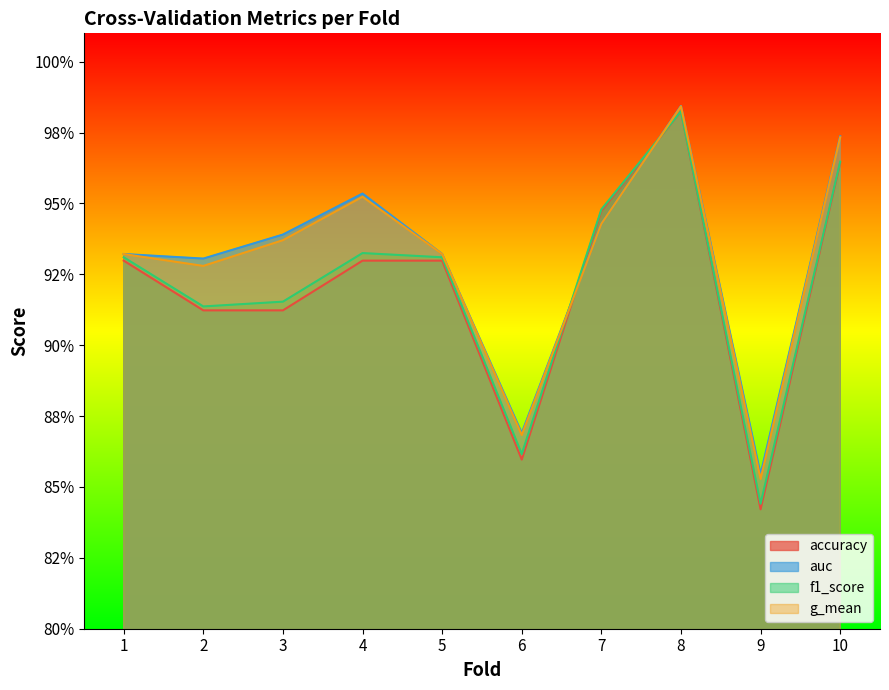

How many lines are shown in the chart?

4